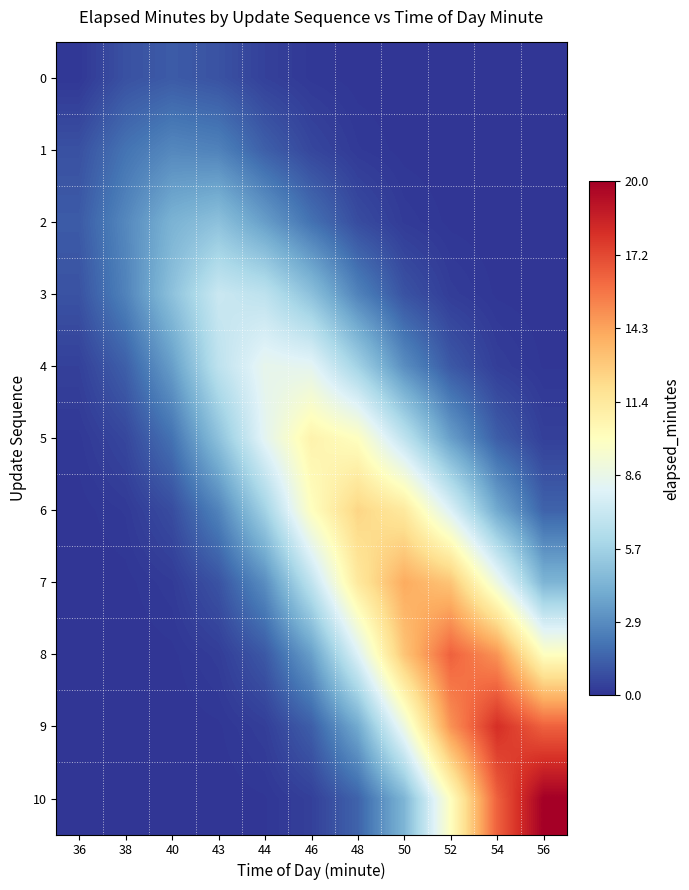

Which series has the widest spread of values?

10